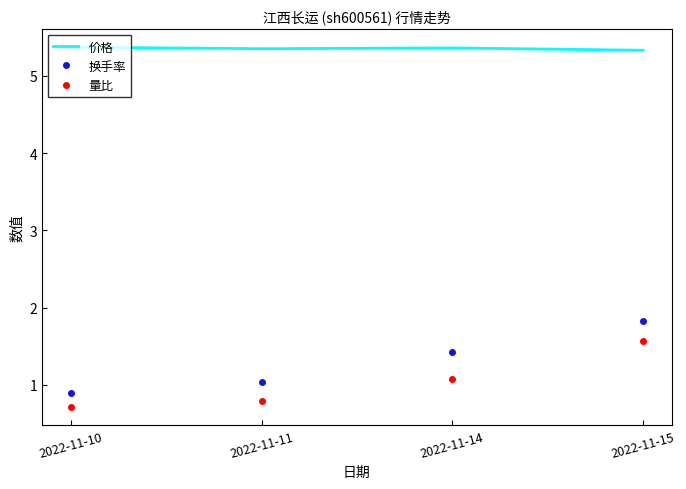

Which category has the highest value in the 换手率 series?

2022-11-15